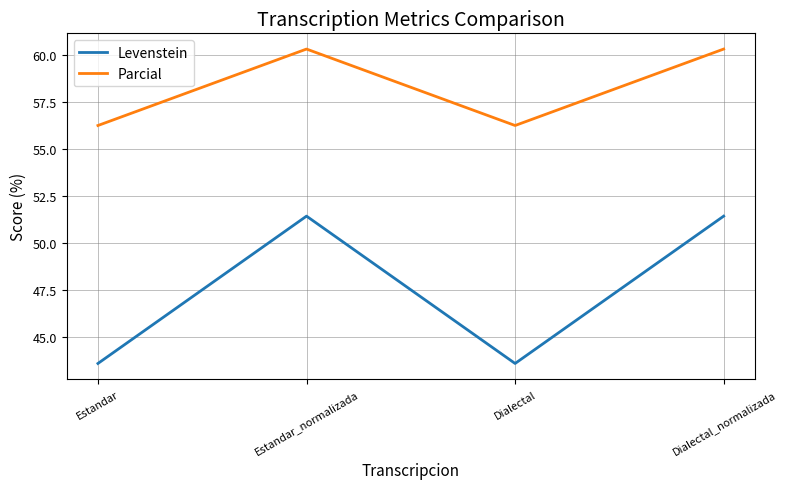

At how many categories does at least one series exceed 54?

4